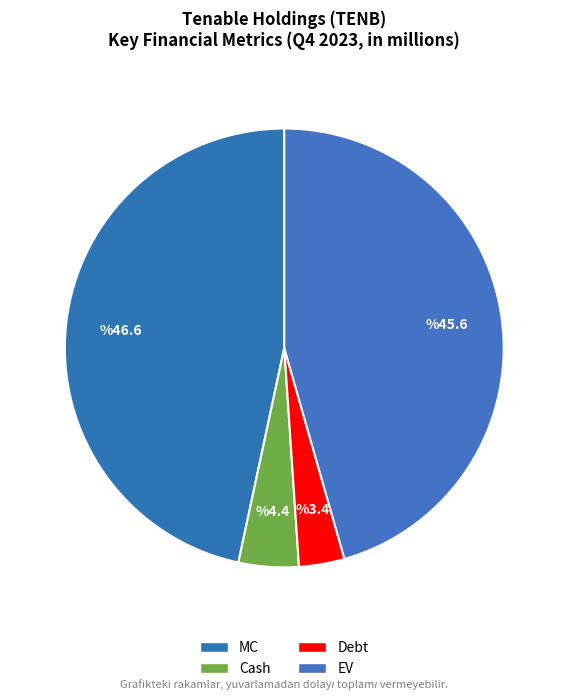

Is it true that MC is 47% of the pie?

True